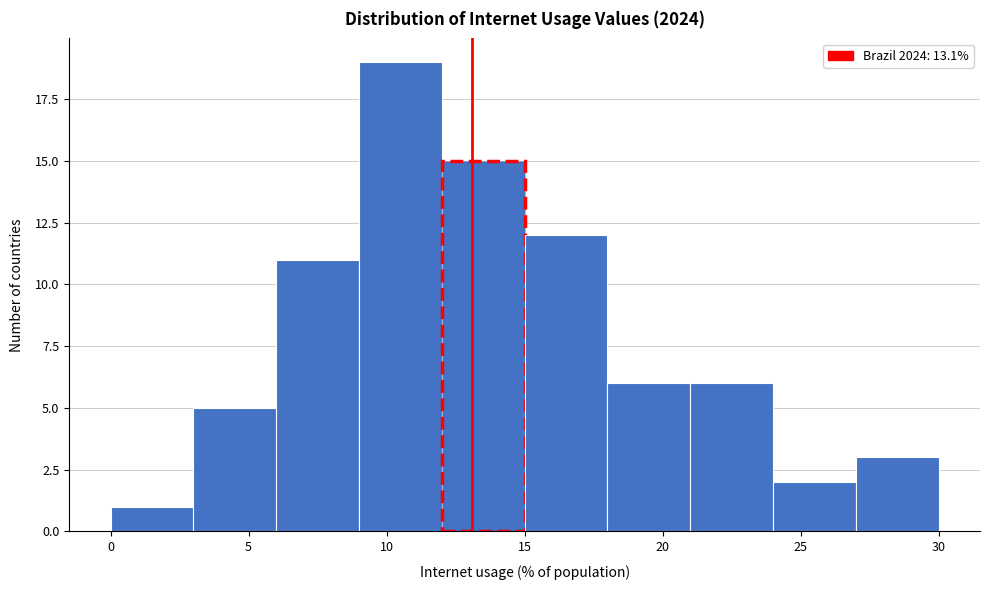

Reading left to right, transcribe this chart: for each bar, give the range it covers on the x-axis and its height. The values are not printed on the chart, so give them approximately, as read against the axis.

0 to 3: 1
3 to 6: 5
6 to 9: 11
9 to 12: 19
12 to 15: 15
15 to 18: 12
18 to 21: 6
21 to 24: 6
24 to 27: 2
27 to 30: 3